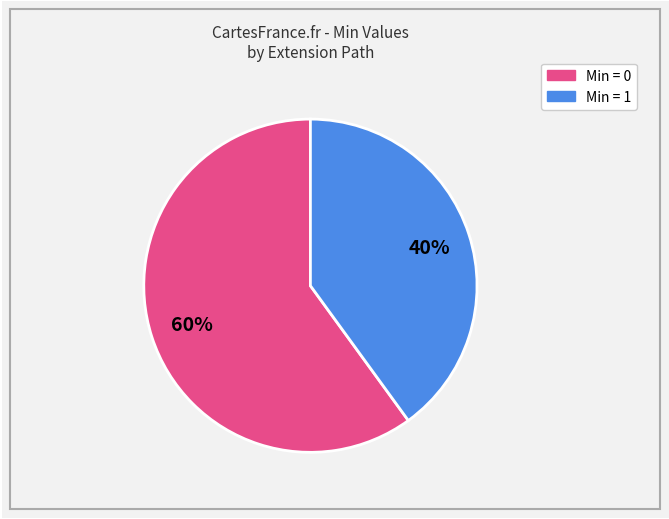

How many slices are in this pie chart?

2